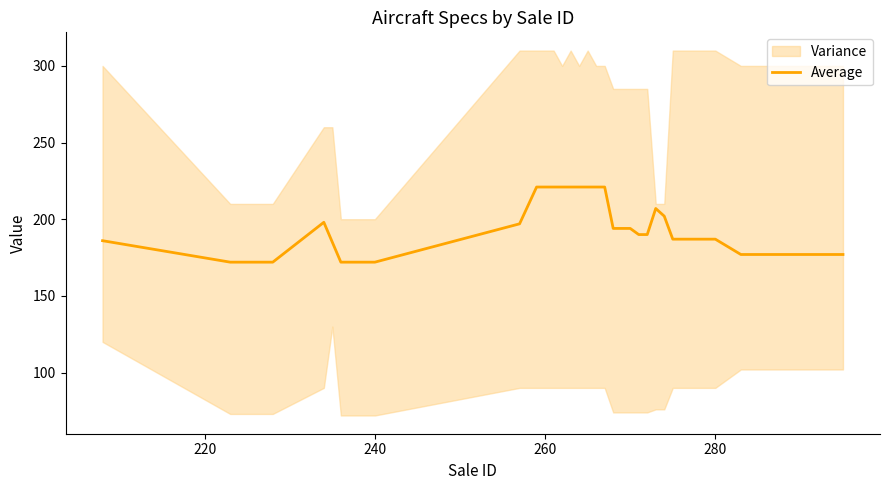

What is the lowest value of the Average series?

172